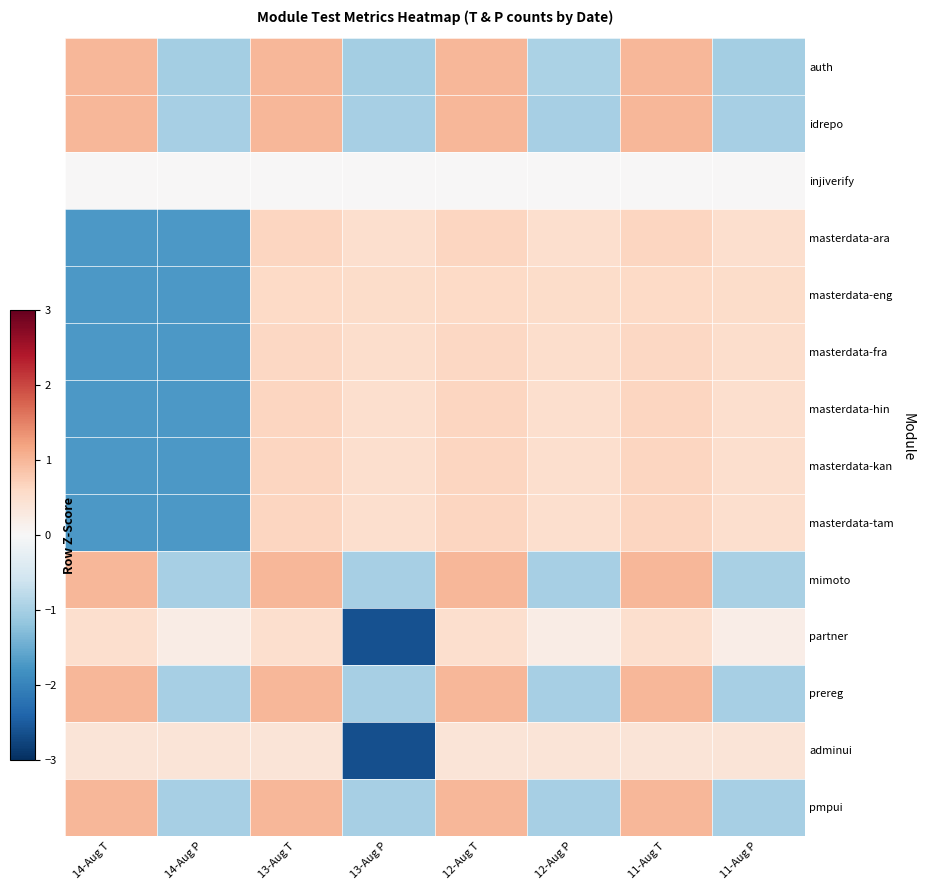

Between 11-Aug P and 12-Aug P, which is larger?

12-Aug P